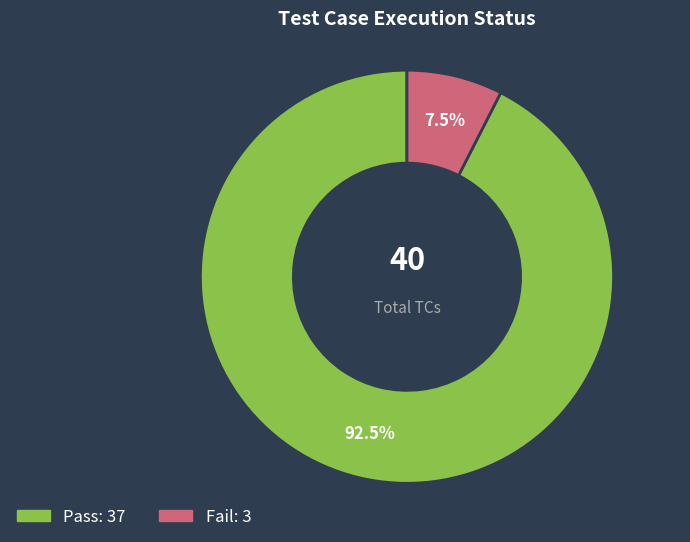

Does Fail account for over 50% of the chart?

No